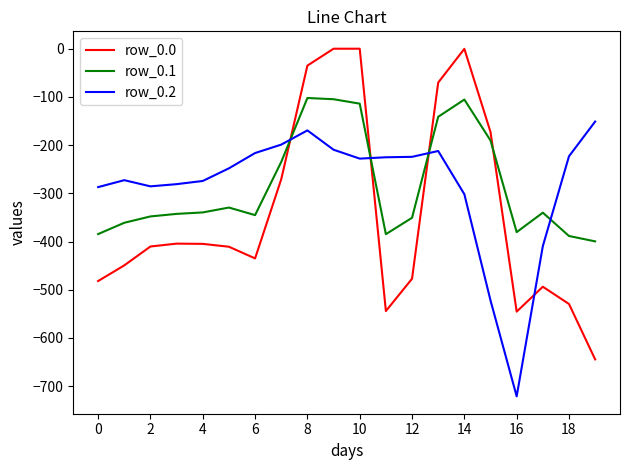

Which series ends up on top after the final intersection of row_0.2 and row_0.0?

row_0.2